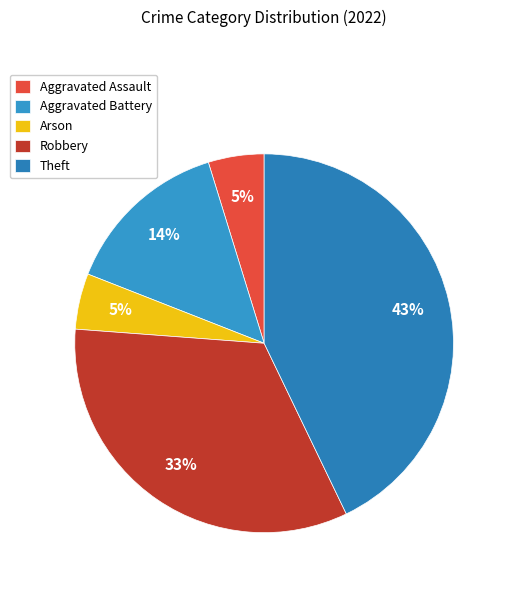

What percentage is the Aggravated Assault slice, to the nearest percent?

5%